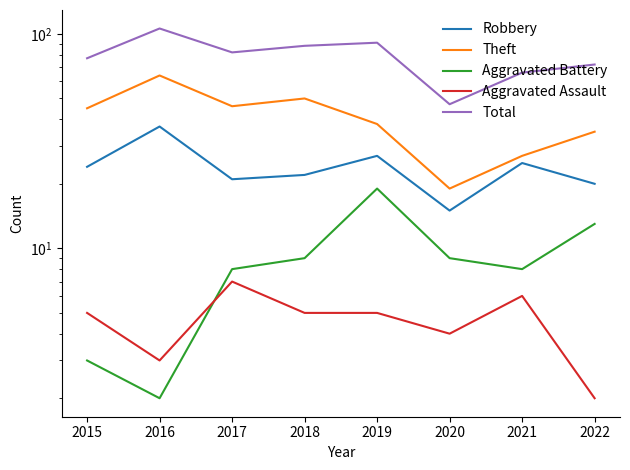

True or false: Total and Aggravated Battery intersect in this chart.

False